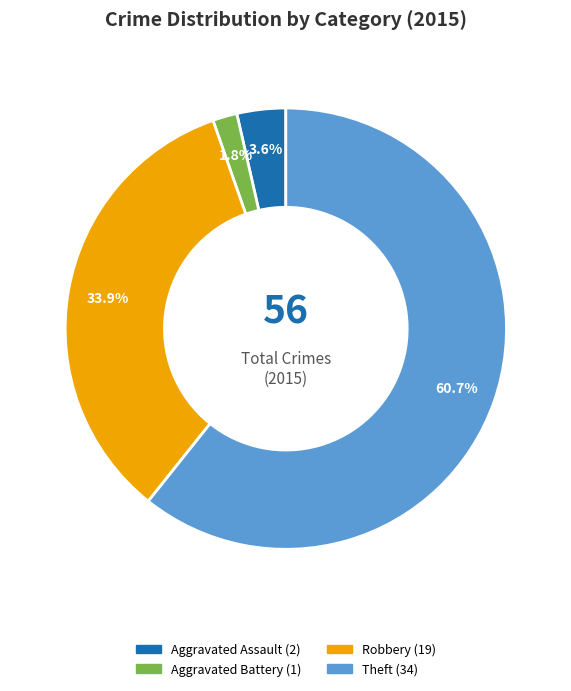

Is there a majority slice in this chart?

Yes